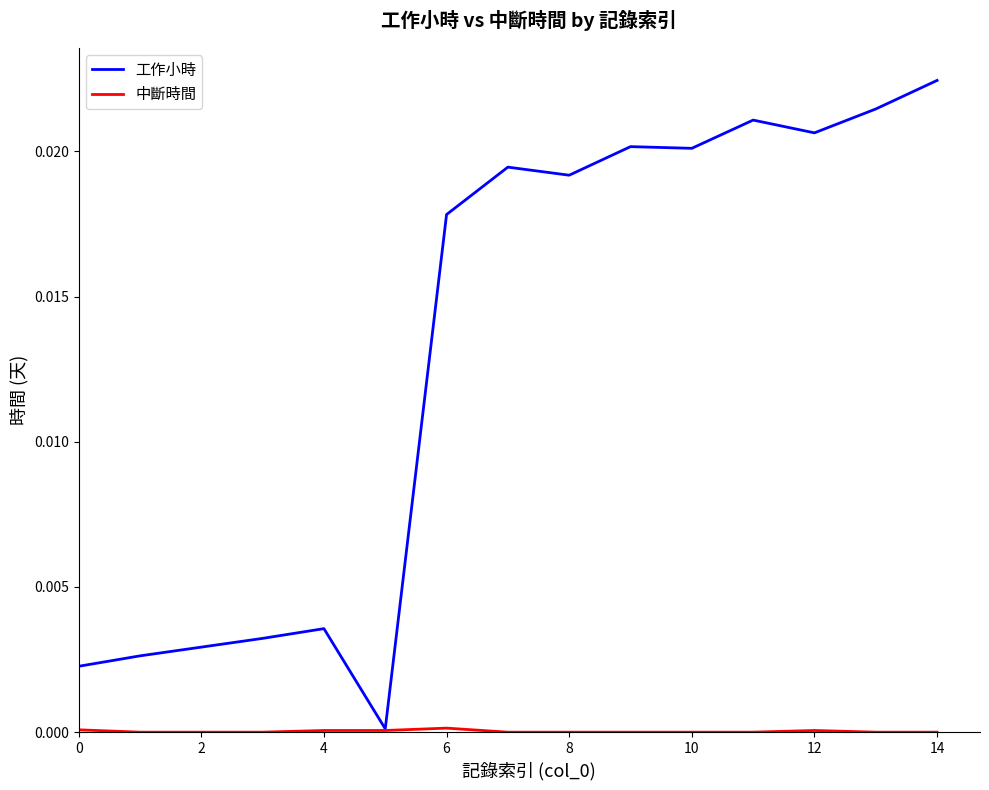

Which series has the largest range (max minus min)?

工作小時